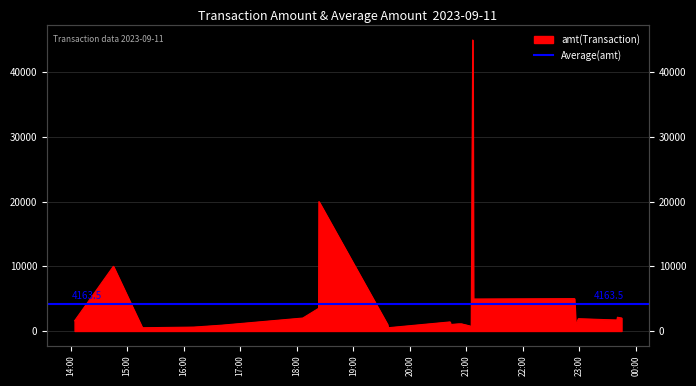

How many interior local peaks (higher than both neighbors) does the data have?

7